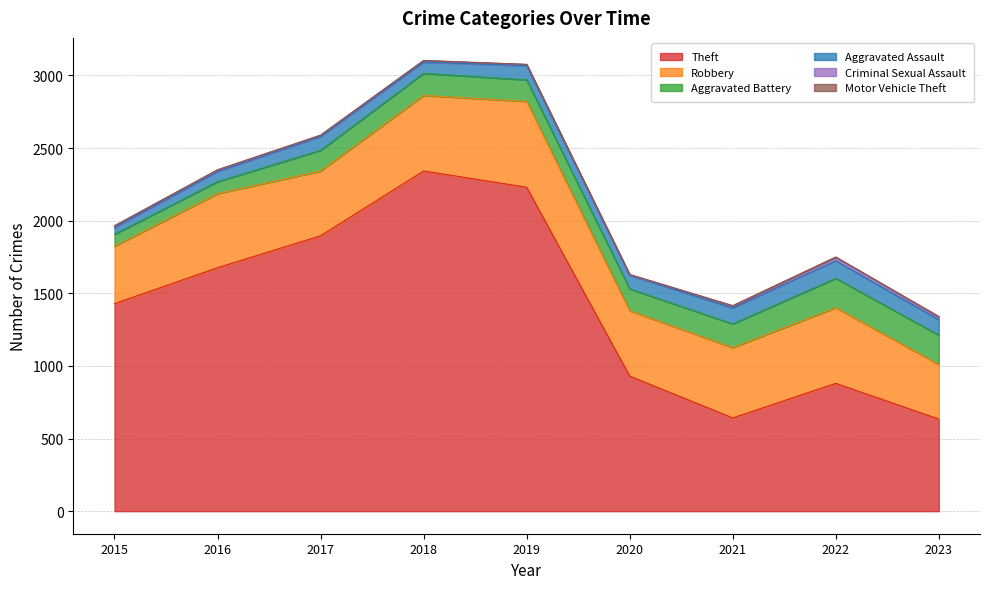

What is the total value across all series at 2023?

1341